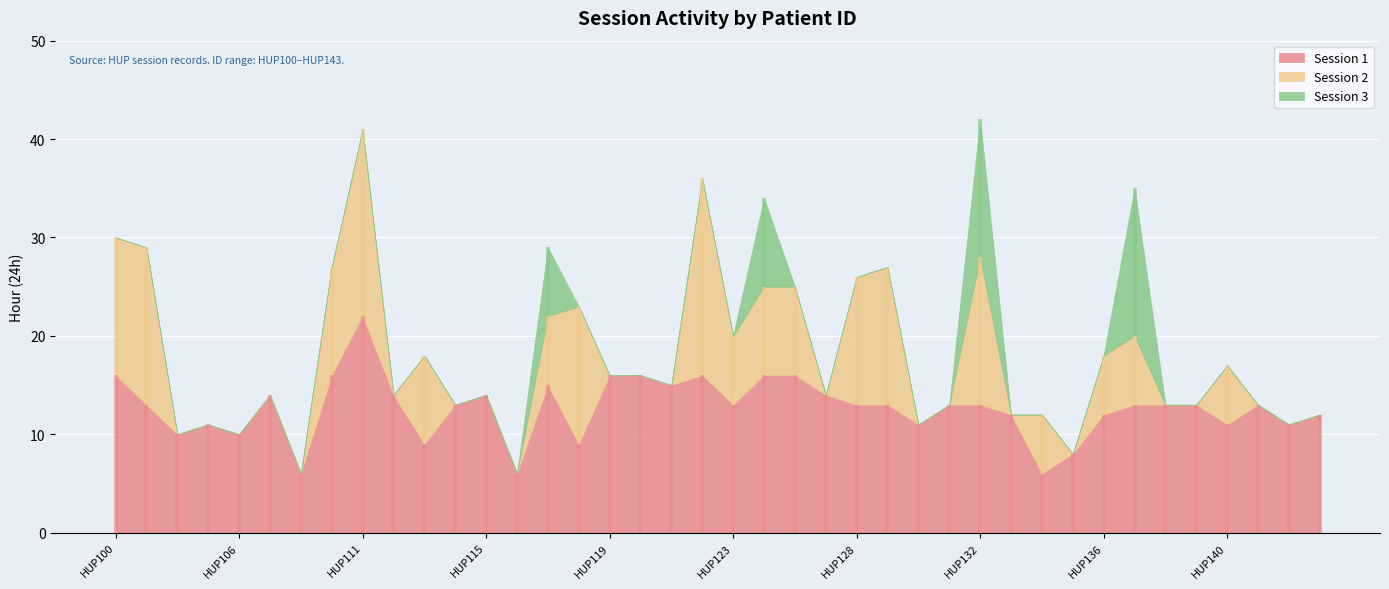

How many categories are shown in the chart?

40